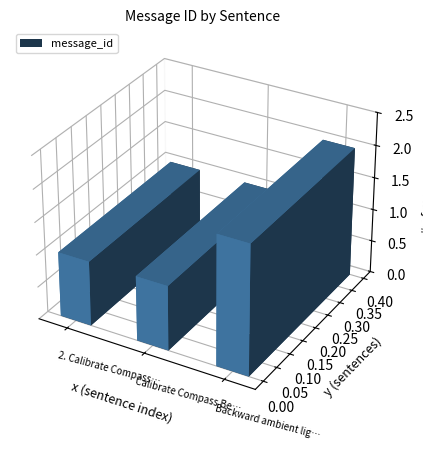

Read the value at Backward ambient light too low.

2